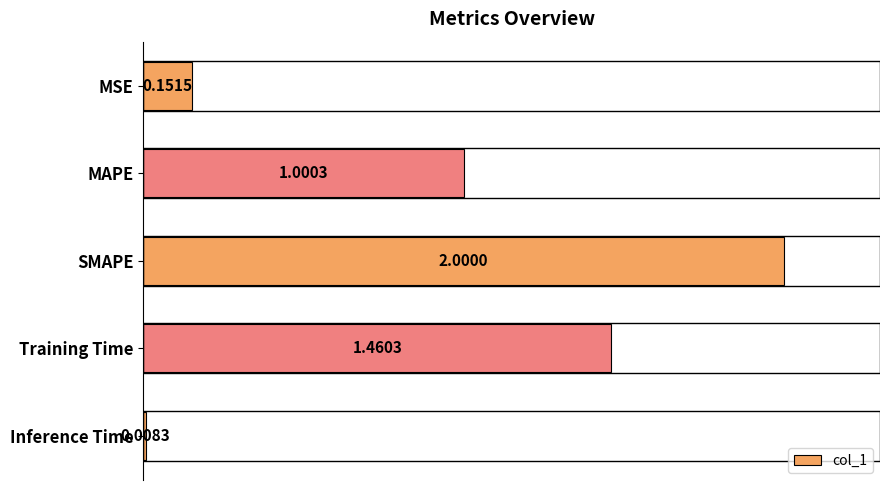

What is the sum of the values at MSE and Training Time?

1.6